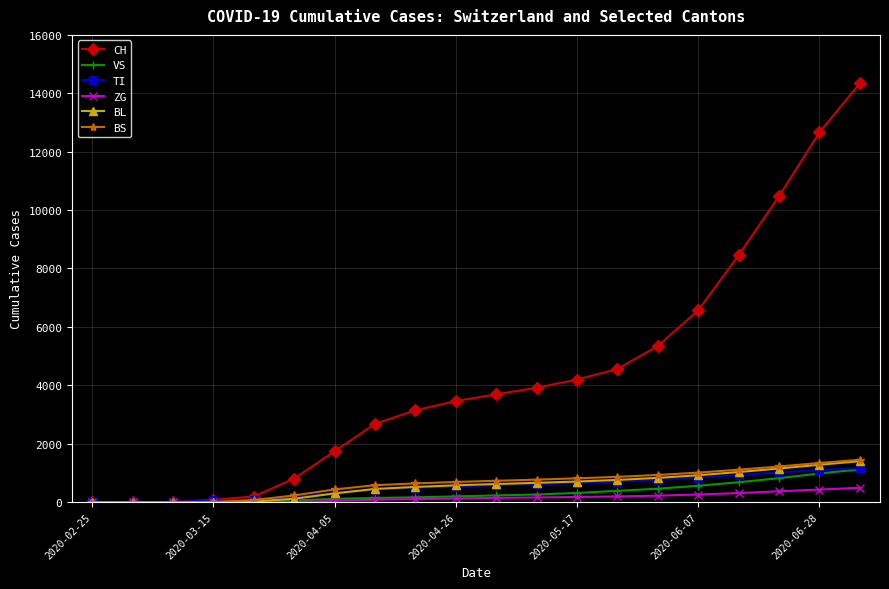

Which series has the largest range (max minus min)?

CH